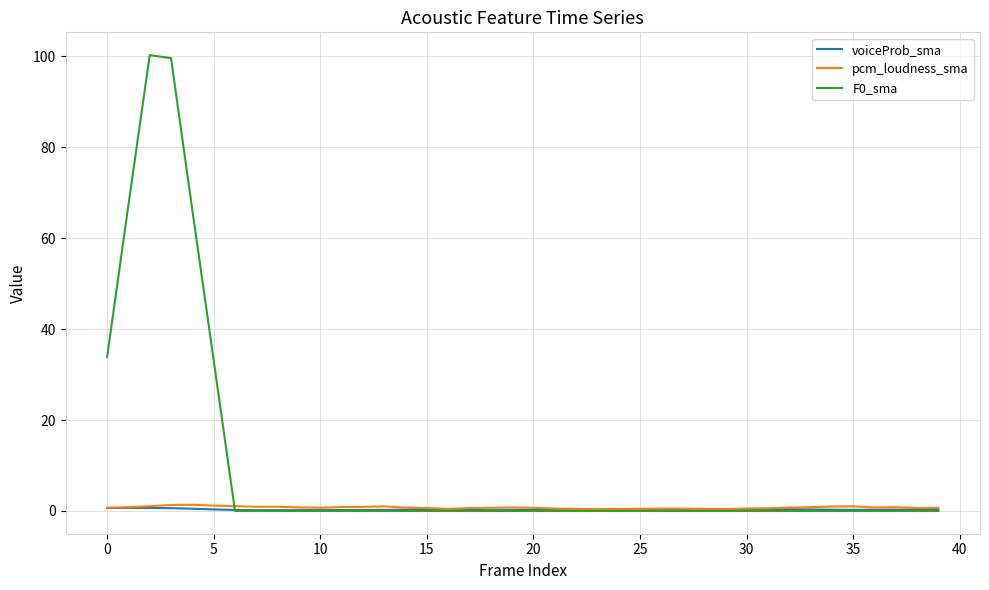

What is the maximum value shown in the chart?

100.3